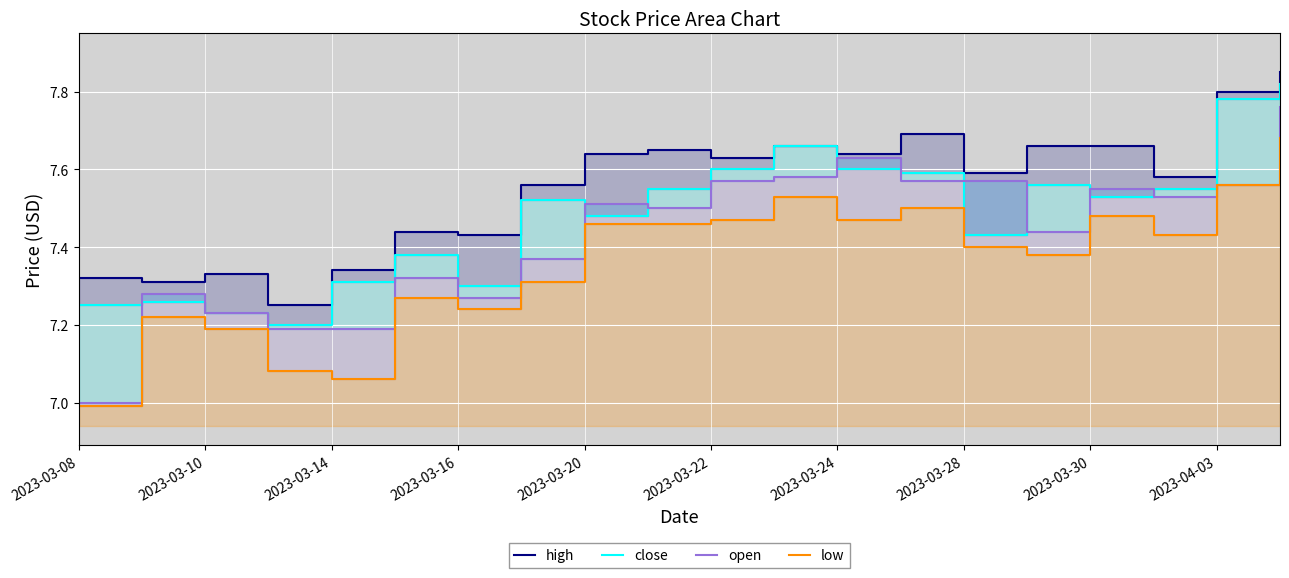

Is the value of high at 15 greater than the value of close at 17?

Yes